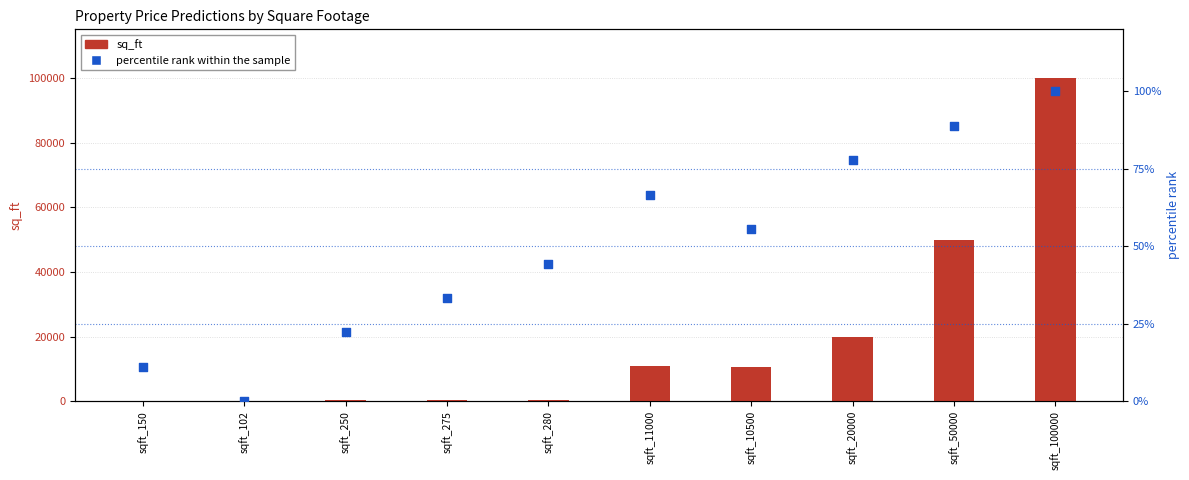

What are all the series names shown in the legend?

sq_ft, percentile rank within the sample